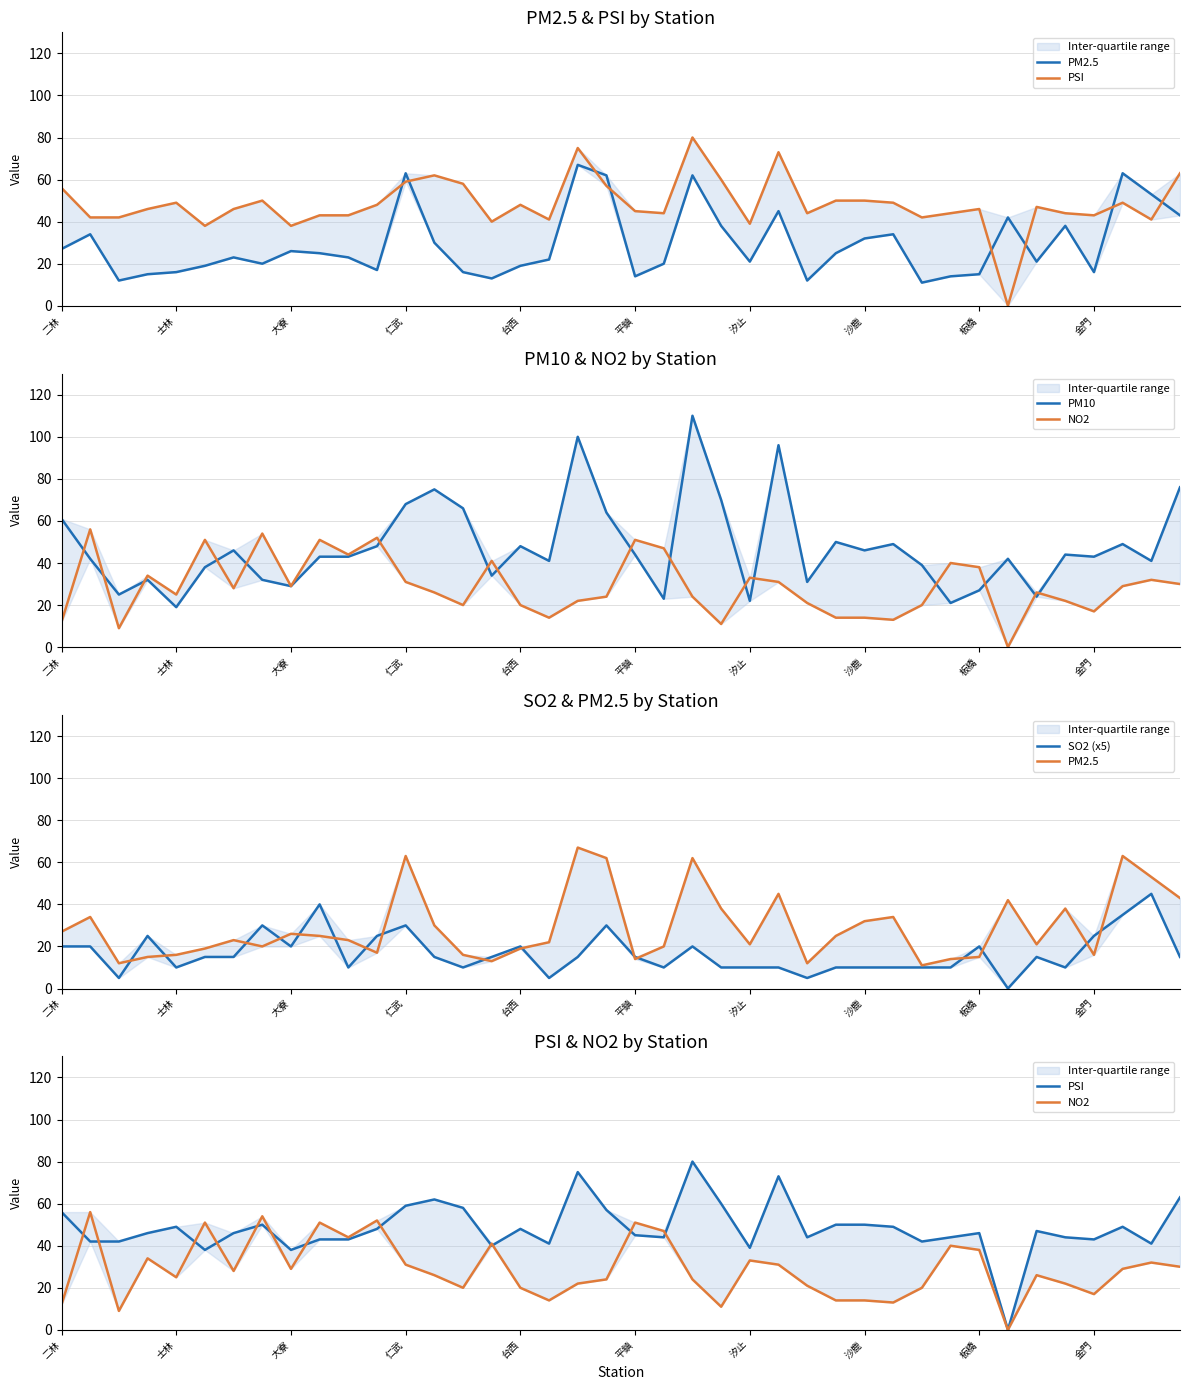

What are all the series names shown in the legend?

PM2.5, PSI, PM10, NO2, SO2 (x5)